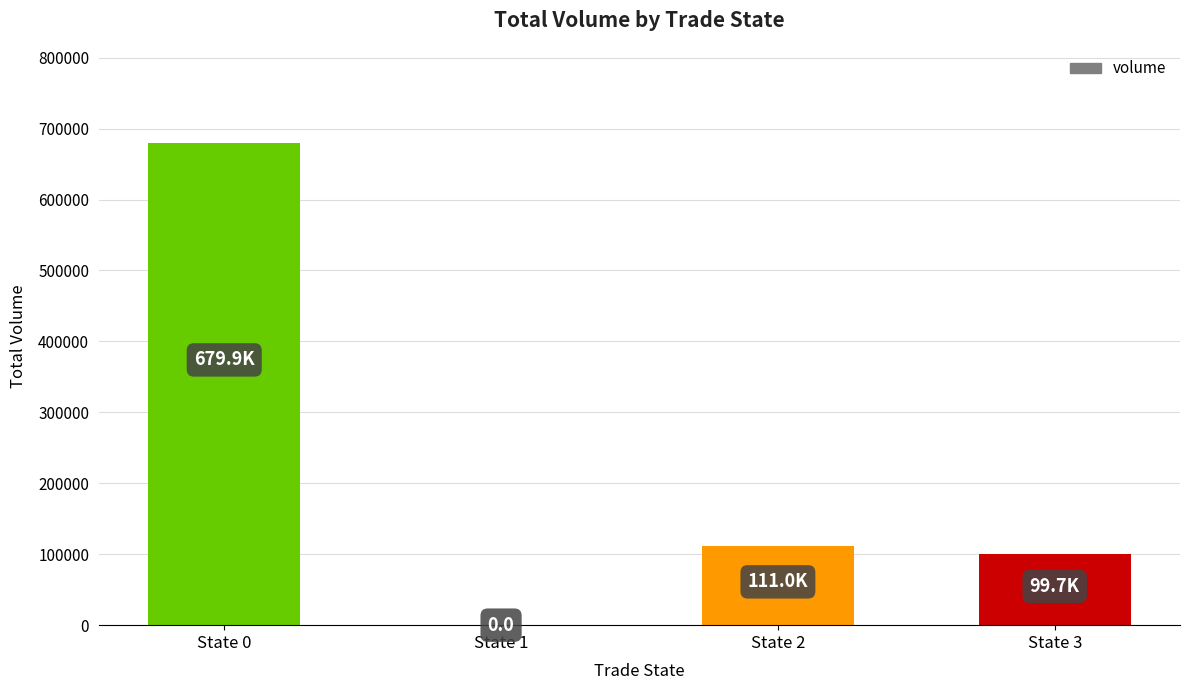

Count the number of data series in this chart.

1